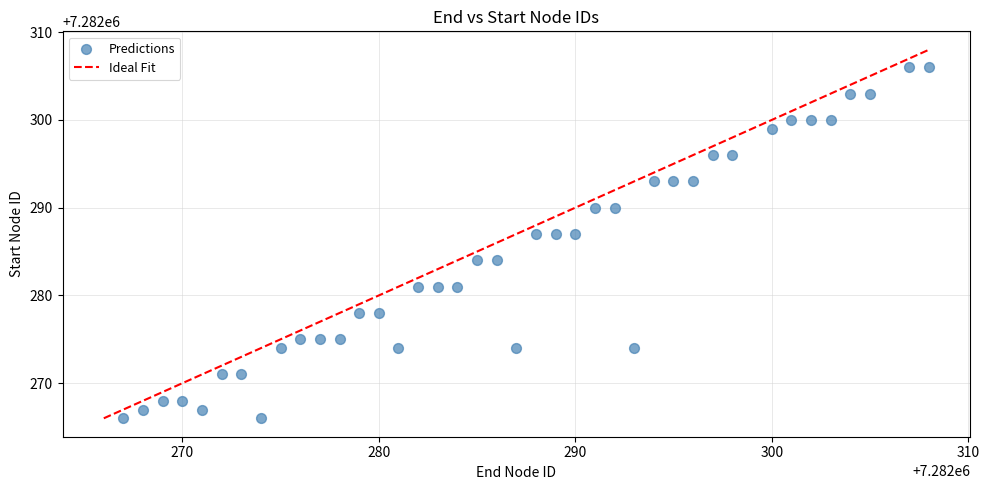

What is the range of X values (max minus min)?

41